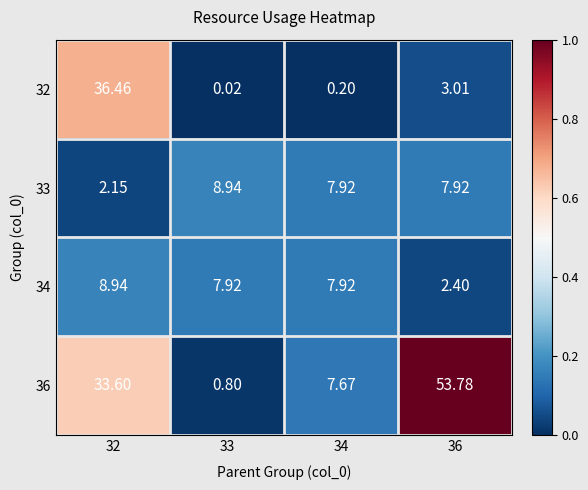

What is the total value across all series at 36?

67.1